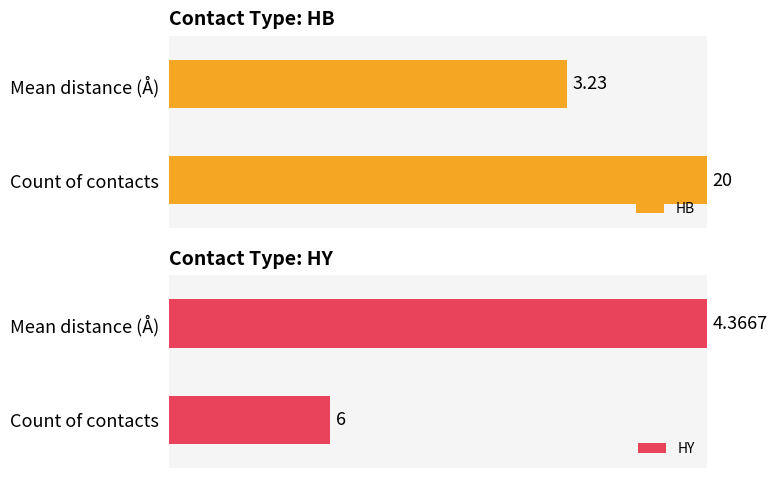

Count the number of data series in this chart.

2